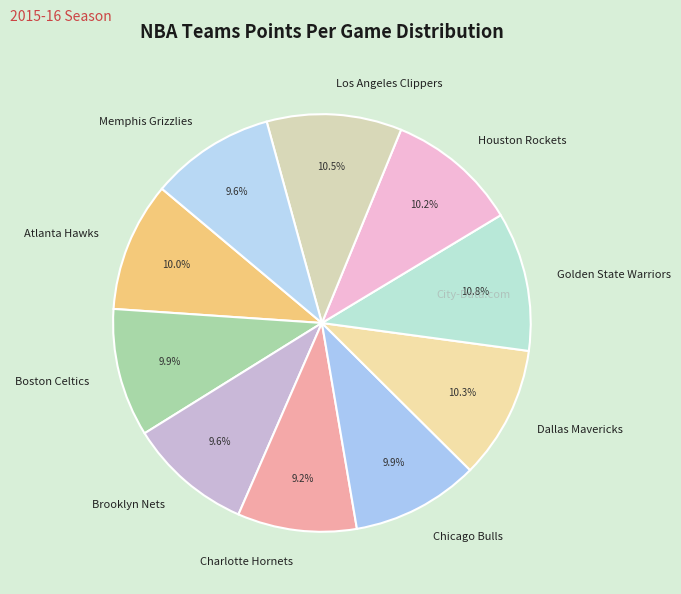

To the nearest percent, what portion does Atlanta Hawks represent?

10%